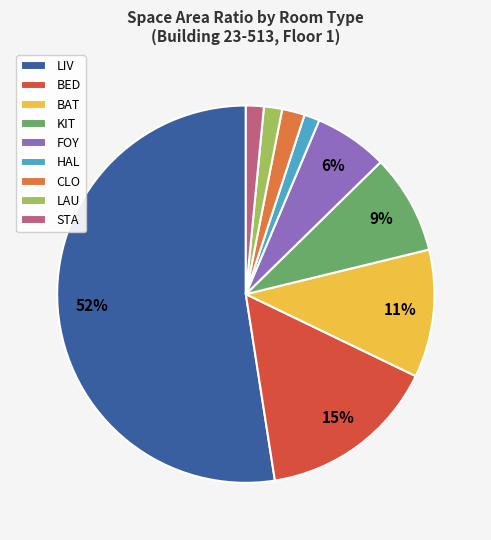

Do LAU and STA together represent more than half of the pie?

No